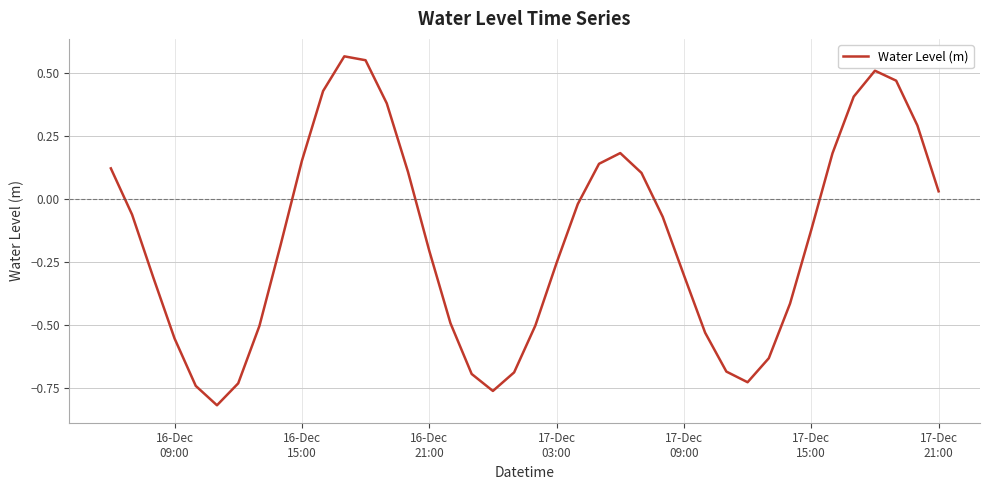

What is the difference between the maximum and minimum values?

1.4